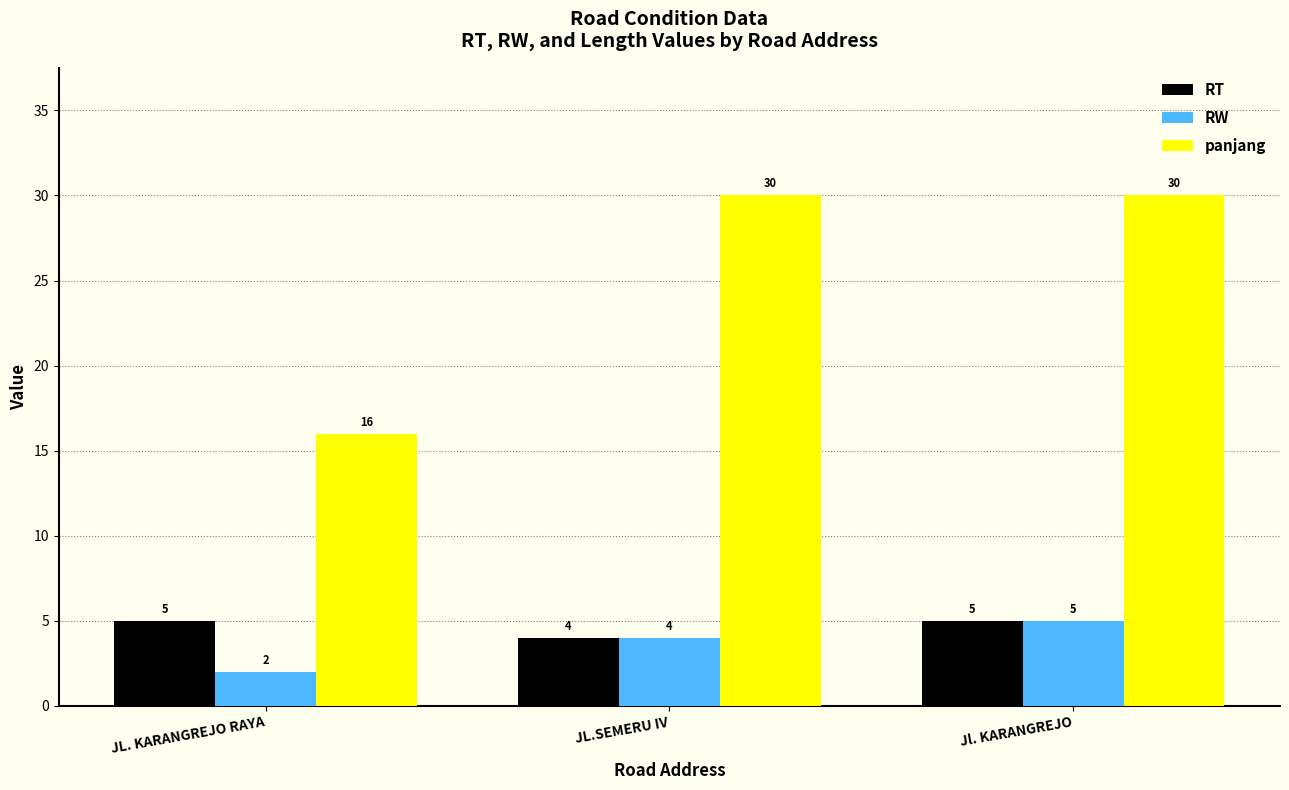

What is the label of the 3rd bar from the right?

JL. KARANGREJO RAYA